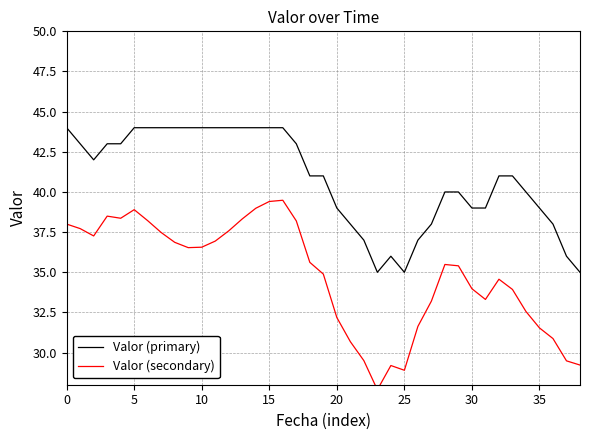

What is the highest value of the Valor (primary) series?

44